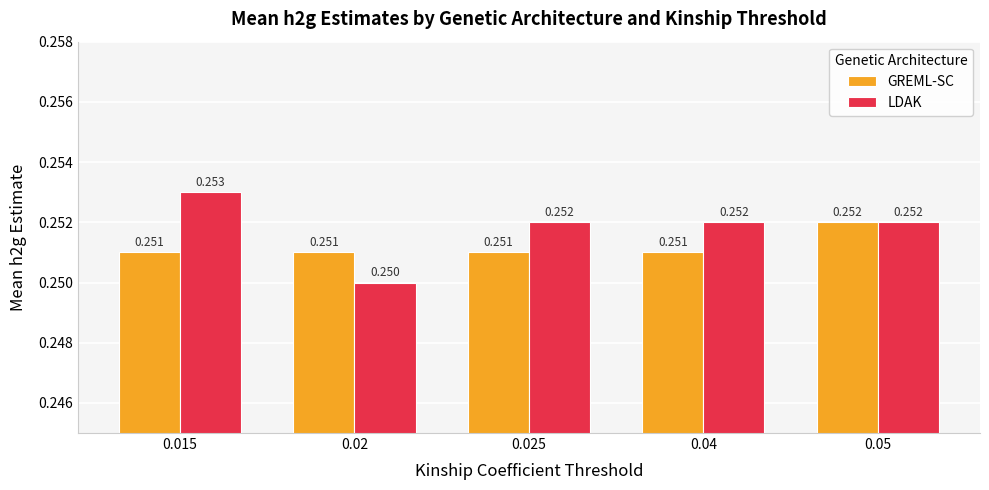

Rank the series by their average value, from highest to lowest.

LDAK, GREML-SC